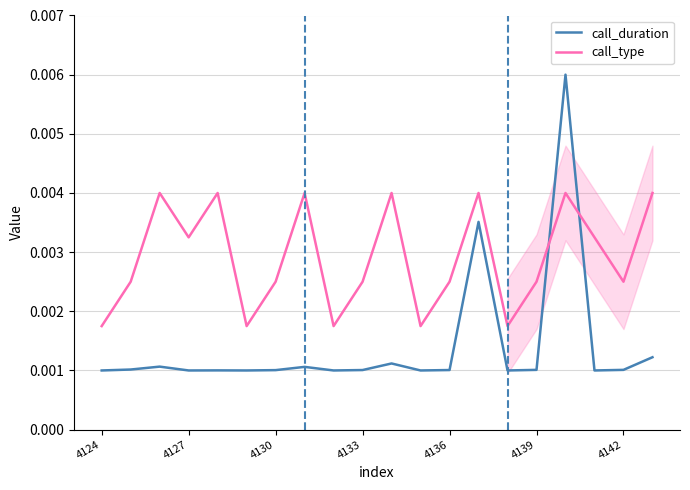

How many interior local peaks does the call_duration series have?

6